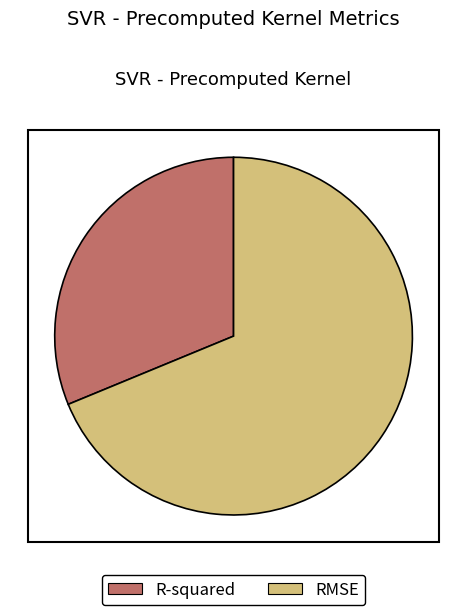

Combined, do RMSE and R-squared account for over 50%?

Yes